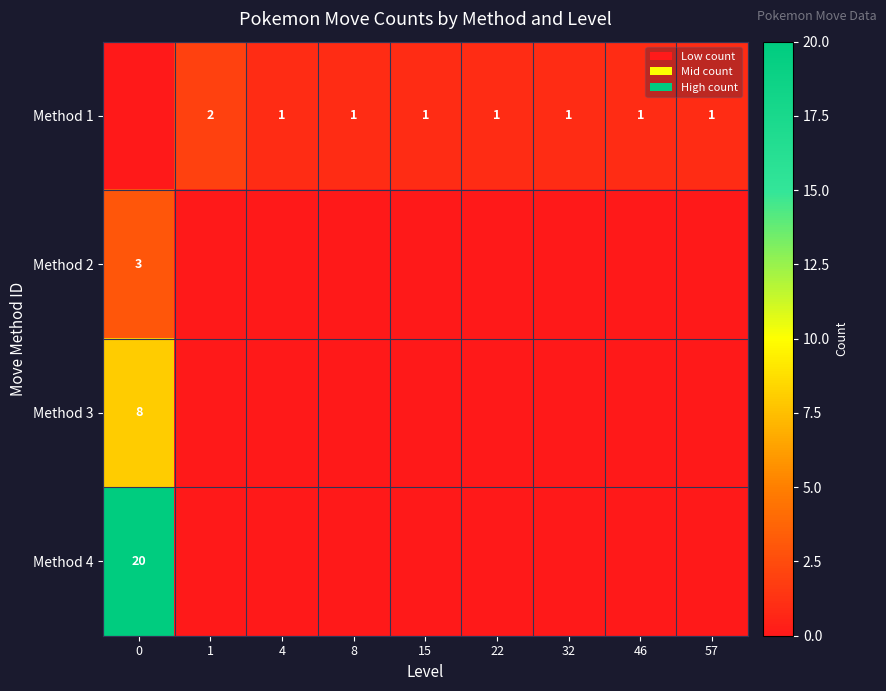

True or false: Method 1 has a value of 2 at 32.

False